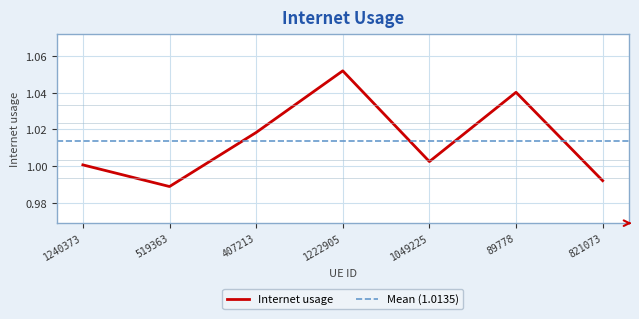

How many lines are shown in the chart?

1